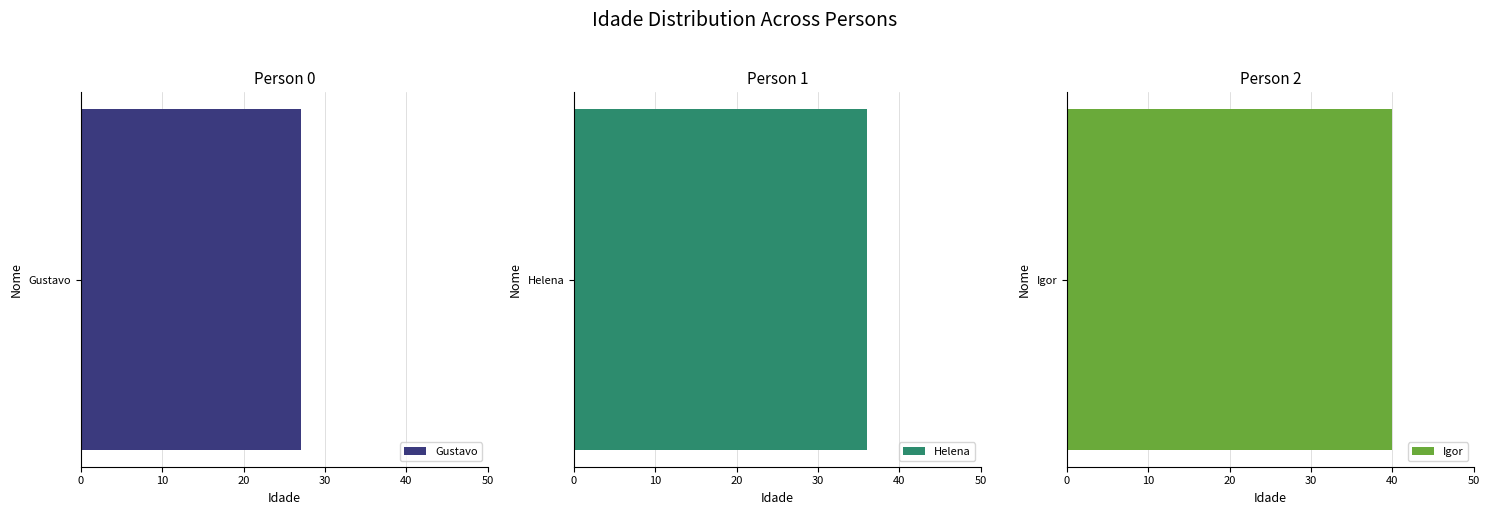

What is the change in value from Gustavo to Igor?

+13